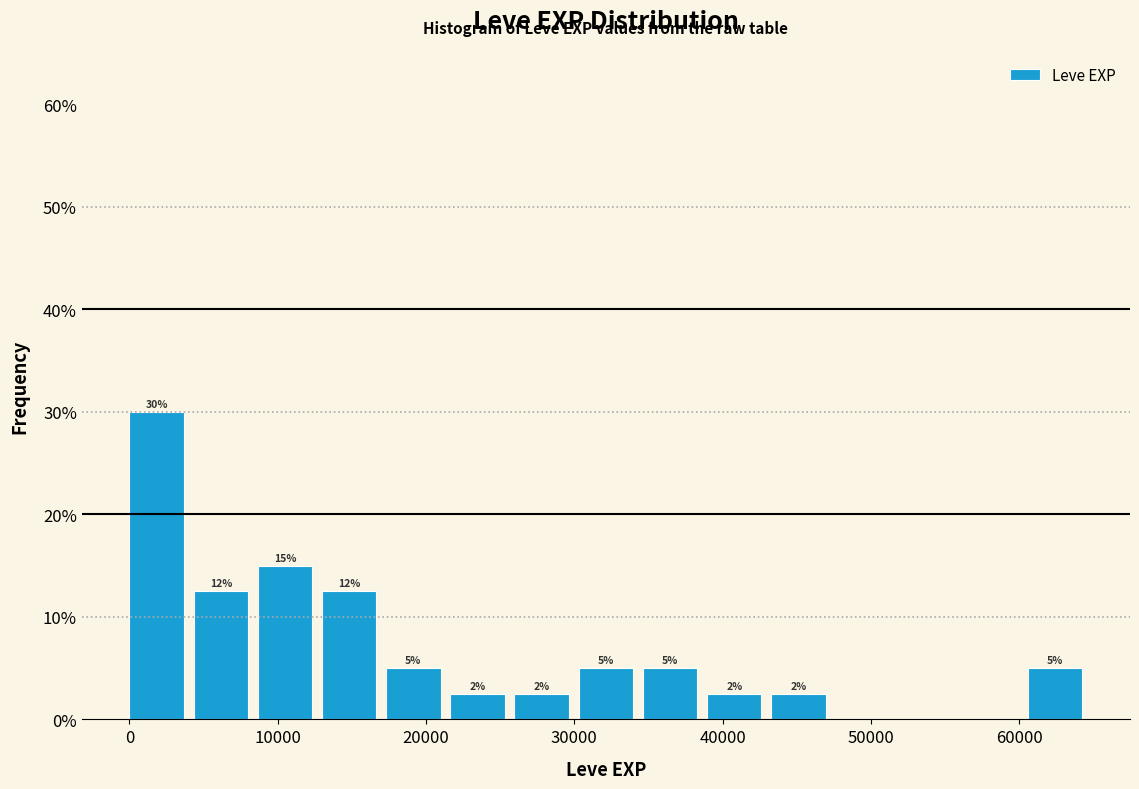

Over which range of the x-axis is the bar tallest?

0 to 4000